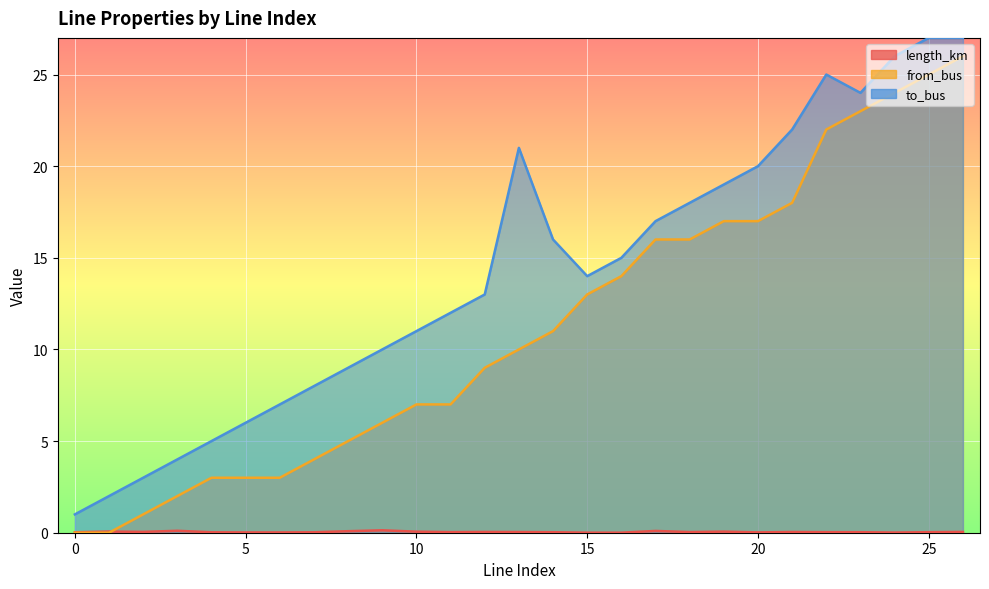

Reading left to right, transcribe all the data shown in this chart.

length_km: 0=0.0	1=0.1	2=0.0	3=0.1	4=0.0	5=0.0	6=0.0	7=0.0	8=0.1	9=0.1	10=0.1	11=0.0	12=0.0	13=0.0	14=0.0	15=0.0	16=0.0	17=0.1	18=0.0	19=0.1	20=0.0	21=0.0	22=0.0	23=0.0	24=0.0	25=0.0	26=0.0
from_bus: 0=0.0	1=0.0	2=1.0	3=2.0	4=3.0	5=3.0	6=3.0	7=4.0	8=5.0	9=6.0	10=7.0	11=7.0	12=9.0	13=10.0	14=11.0	15=13.0	16=14.0	17=16.0	18=16.0	19=17.0	20=17.0	21=18.0	22=22.0	23=23.0	24=24.0	25=25.0	26=26.0
to_bus: 0=1.0	1=2.0	2=3.0	3=4.0	4=5.0	5=6.0	6=7.0	7=8.0	8=9.0	9=10.0	10=11.0	11=12.0	12=13.0	13=21.0	14=16.0	15=14.0	16=15.0	17=17.0	18=18.0	19=19.0	20=20.0	21=22.0	22=25.0	23=24.0	24=26.0	25=27.0	26=27.0